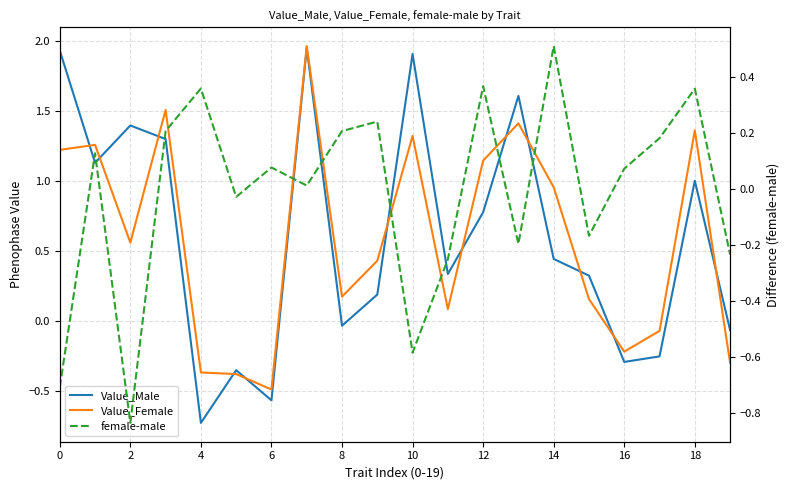

How many data points does each series have?

20